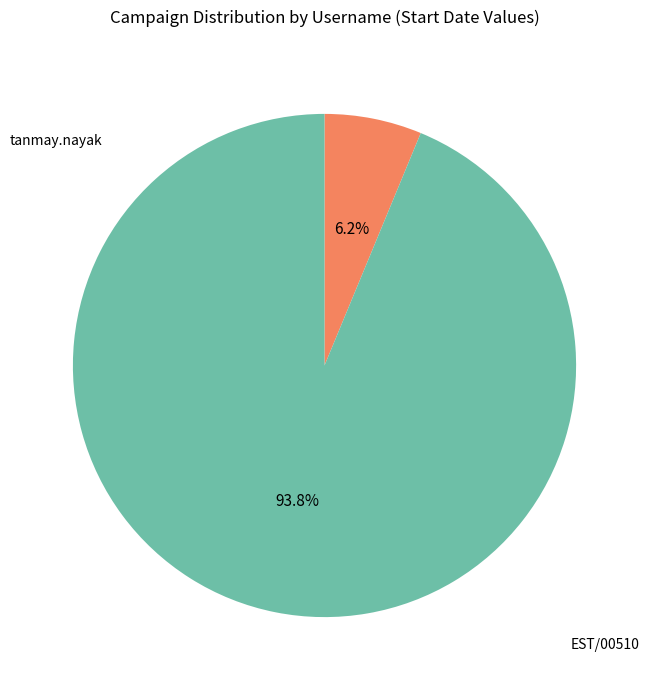

Count the number of slices in the pie.

2